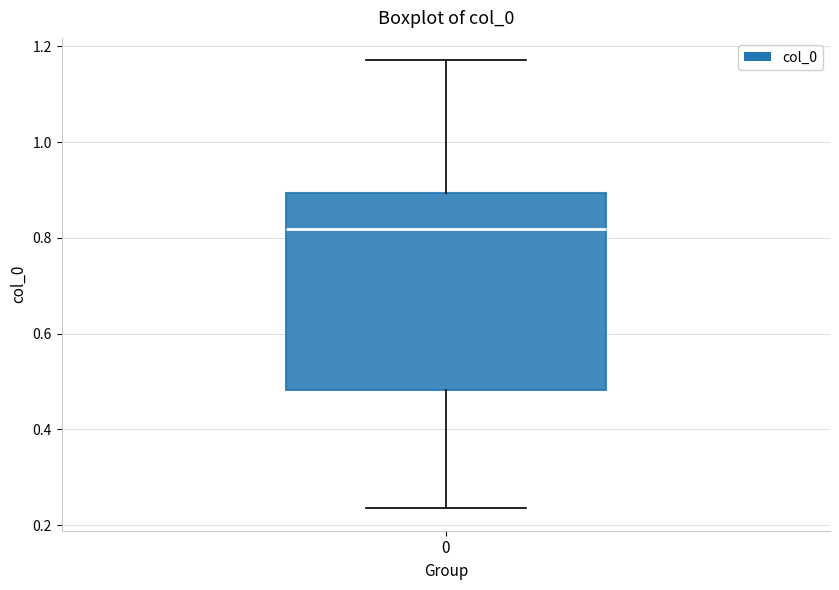

Read this box plot against the y-axis: the position of the median line, the range covered by the box, and the ends of both whiskers. The values are not printed on the chart, so give them approximately, as read against the axis.

median 0.82, box 0.48 to 0.90, whiskers 0.24 to 1.18